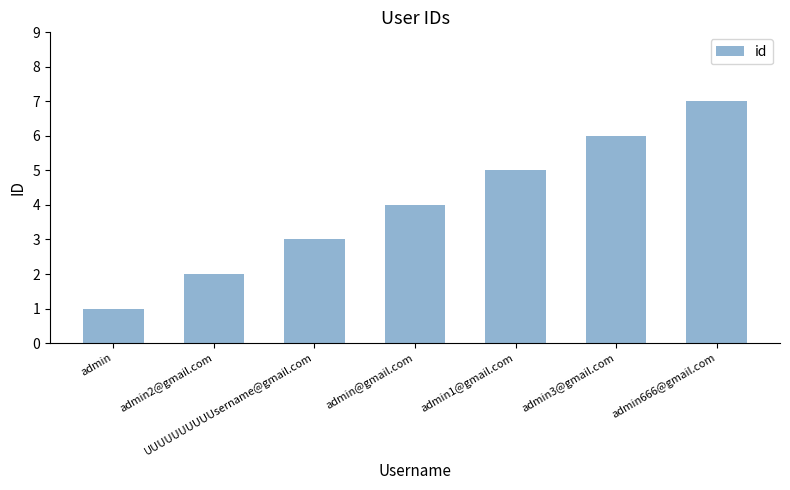

How many data points does each series have?

7